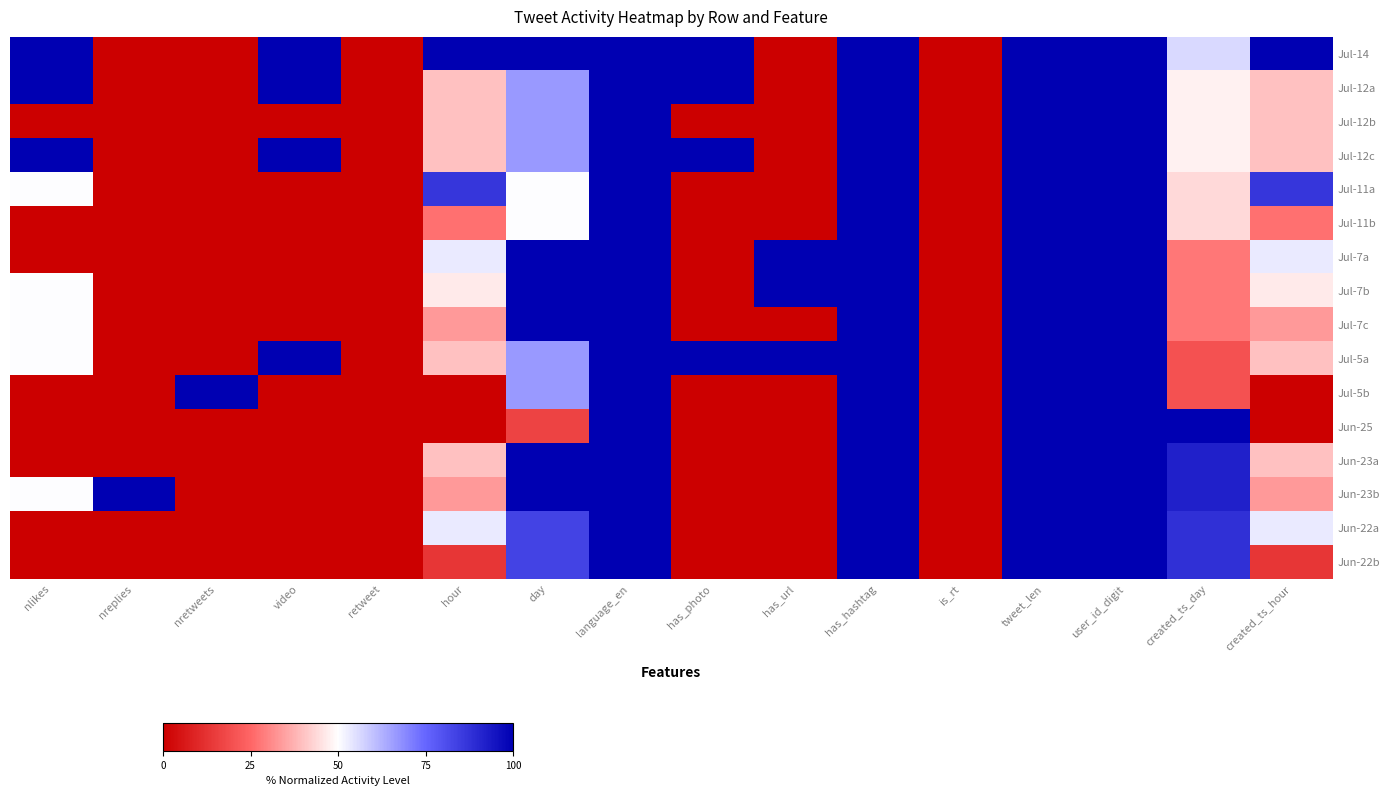

At how many categories does at least one series exceed 54?

14